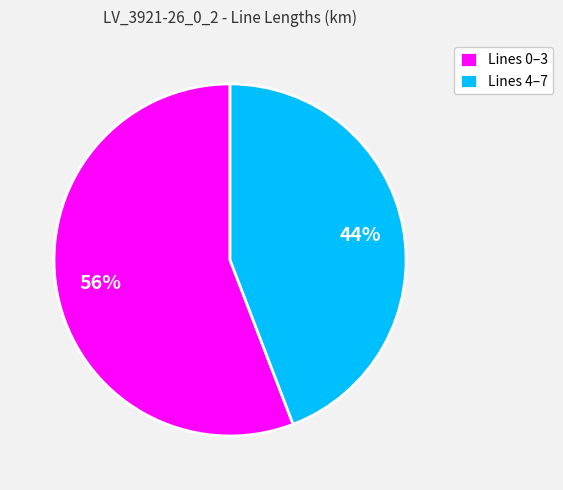

Count the number of slices in the pie.

2